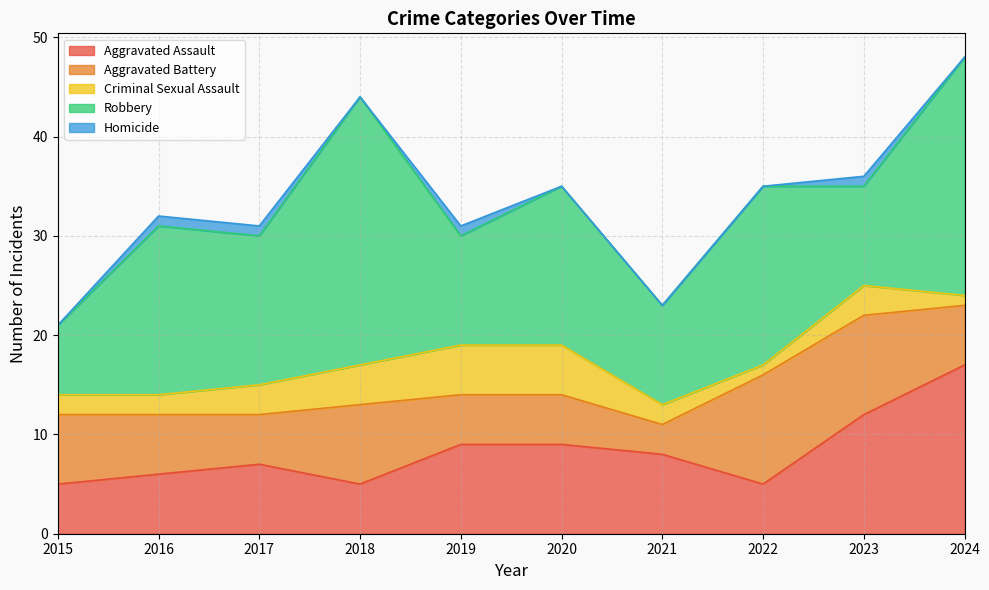

What is the sum of all Aggravated Assault values?

83